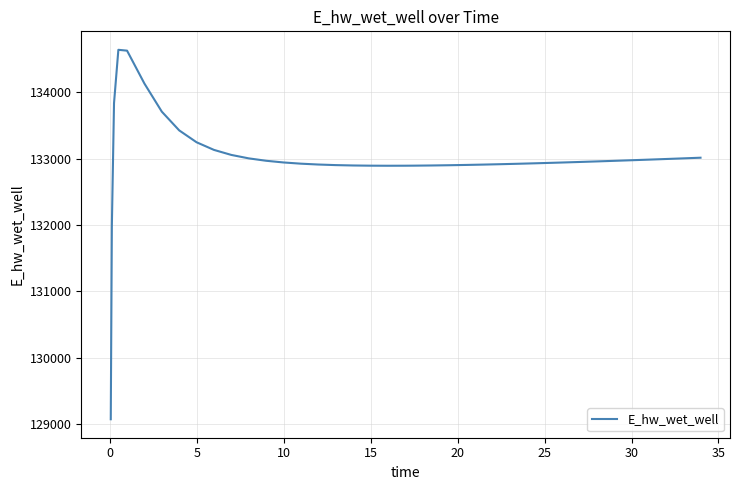

What is the maximum value shown in the chart?

134638.8